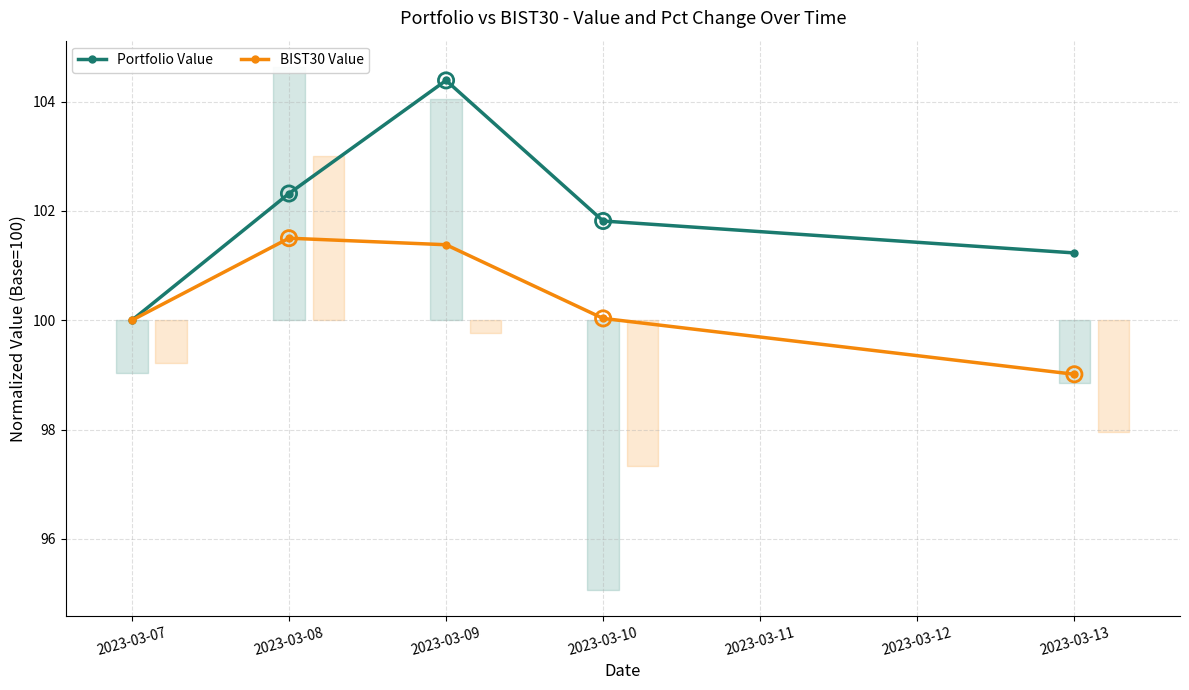

What is the total value across all series at 2023-03-10?

201.8